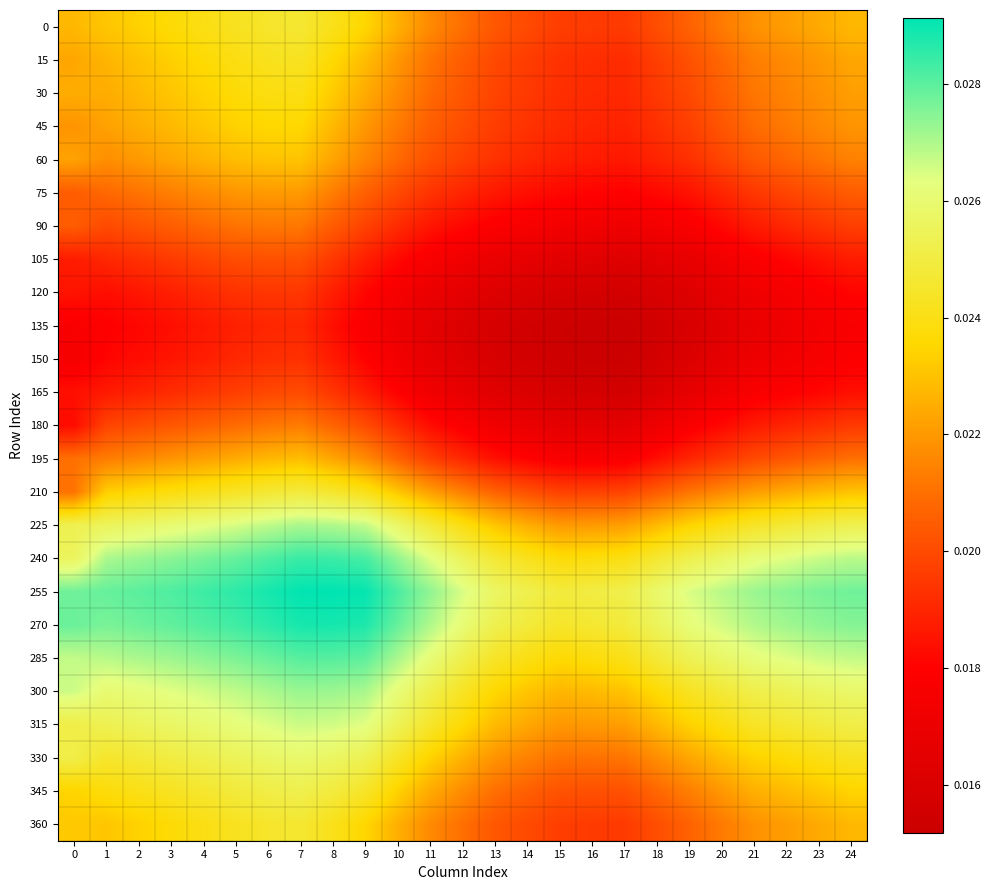

Which label corresponds to the largest value in the chart?

8